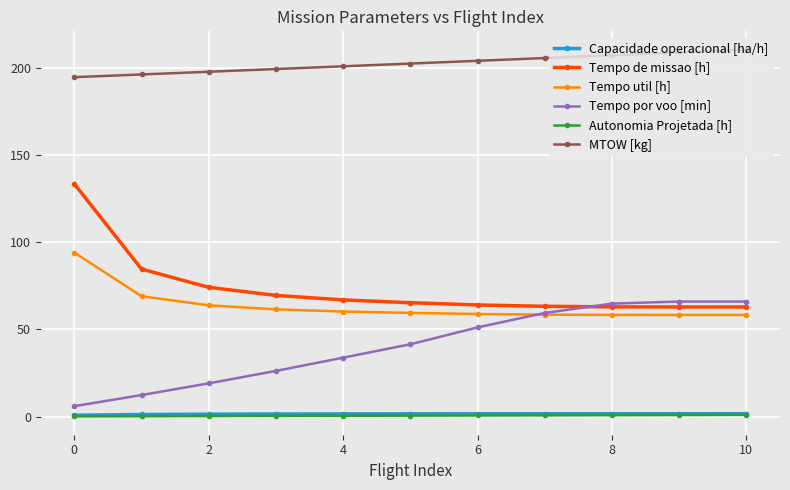

What is the value of the Tempo de missao [h] point at the 4th from the left?

69.5